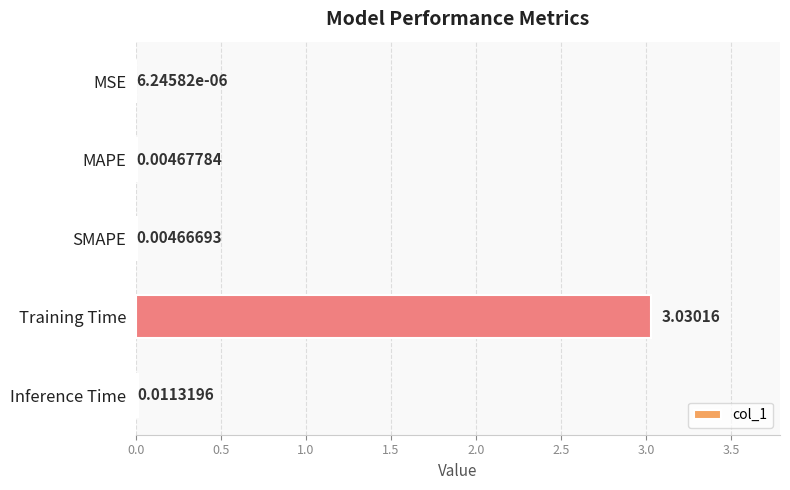

Which has a higher value, SMAPE or MAPE?

MAPE